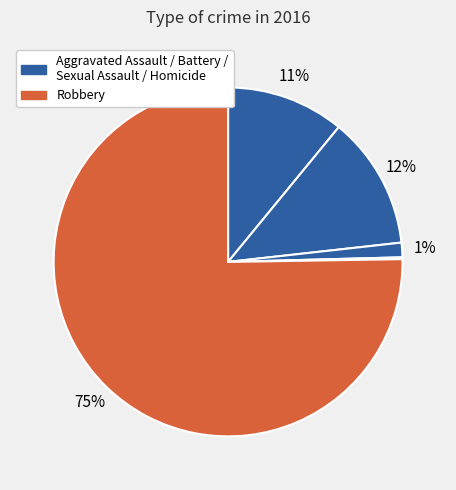

Which category has the biggest portion of the pie?

Robbery